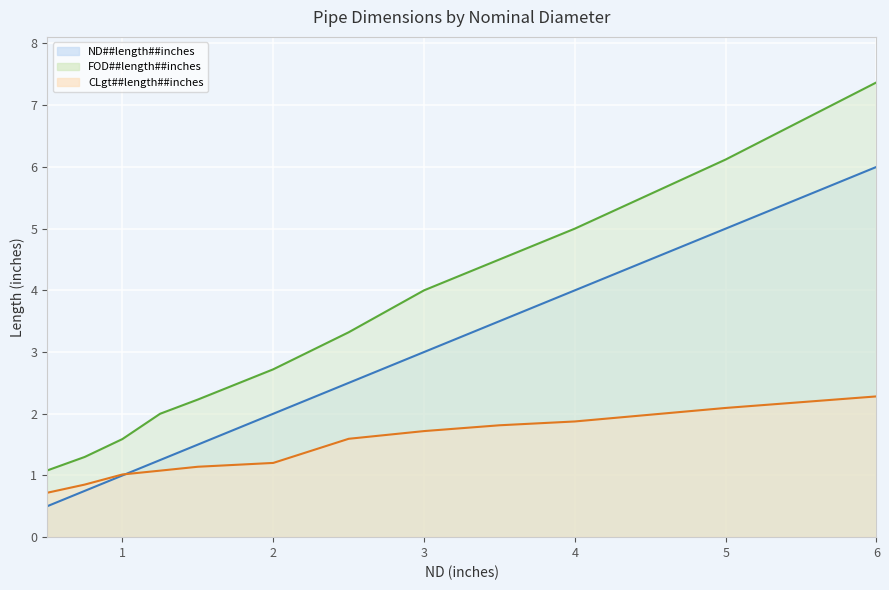

Is it true that FOD##length##inches equals 6.1 at 5.0?

True